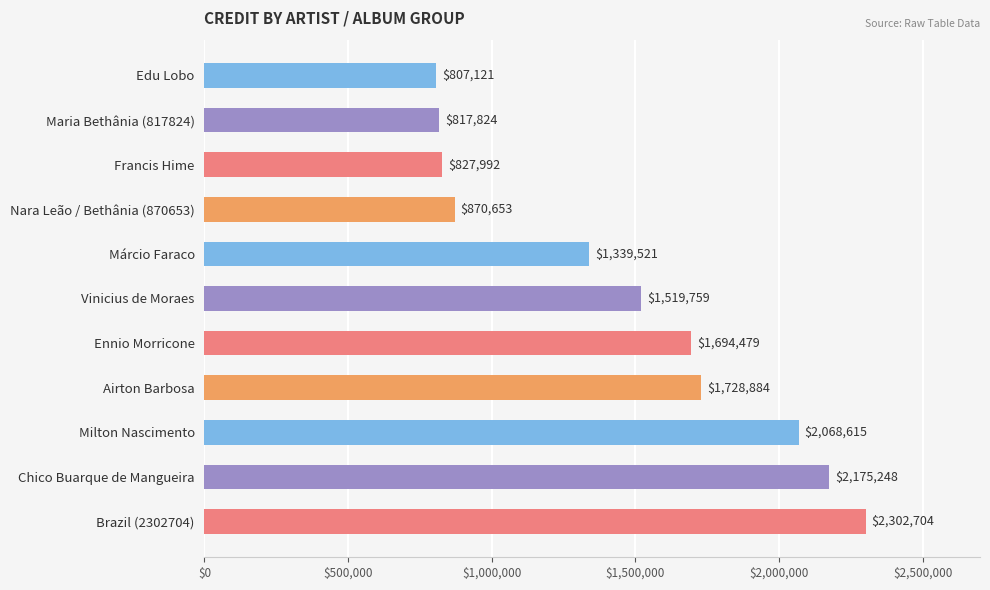

Reading bottom to top, transcribe all the data shown in this chart.

2302704	2175248	2068615	1728884	1694479	1519759	1339521	870653	827992	817824	807121